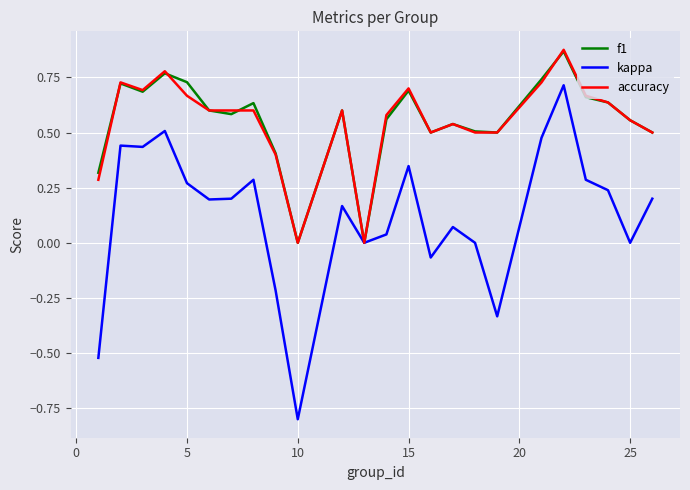

What is the smallest value displayed?

-0.8